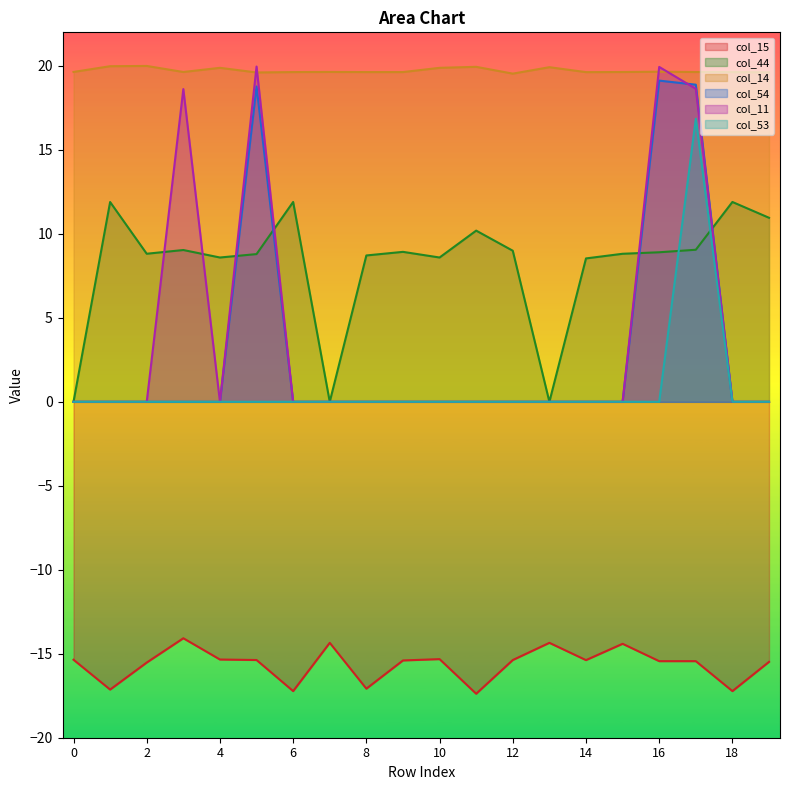

True or false: col_11 has a value of 0.0 at 6.

True